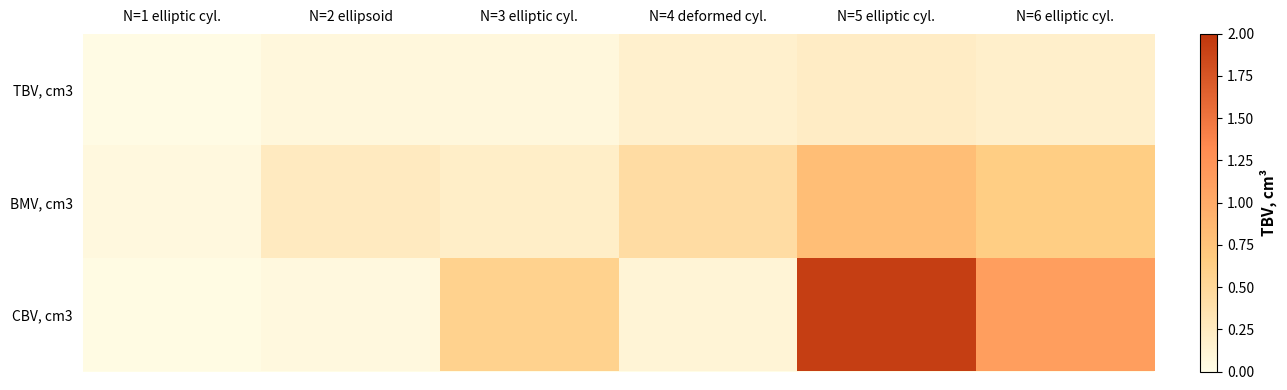

What is the maximum value shown in the chart?

1.9